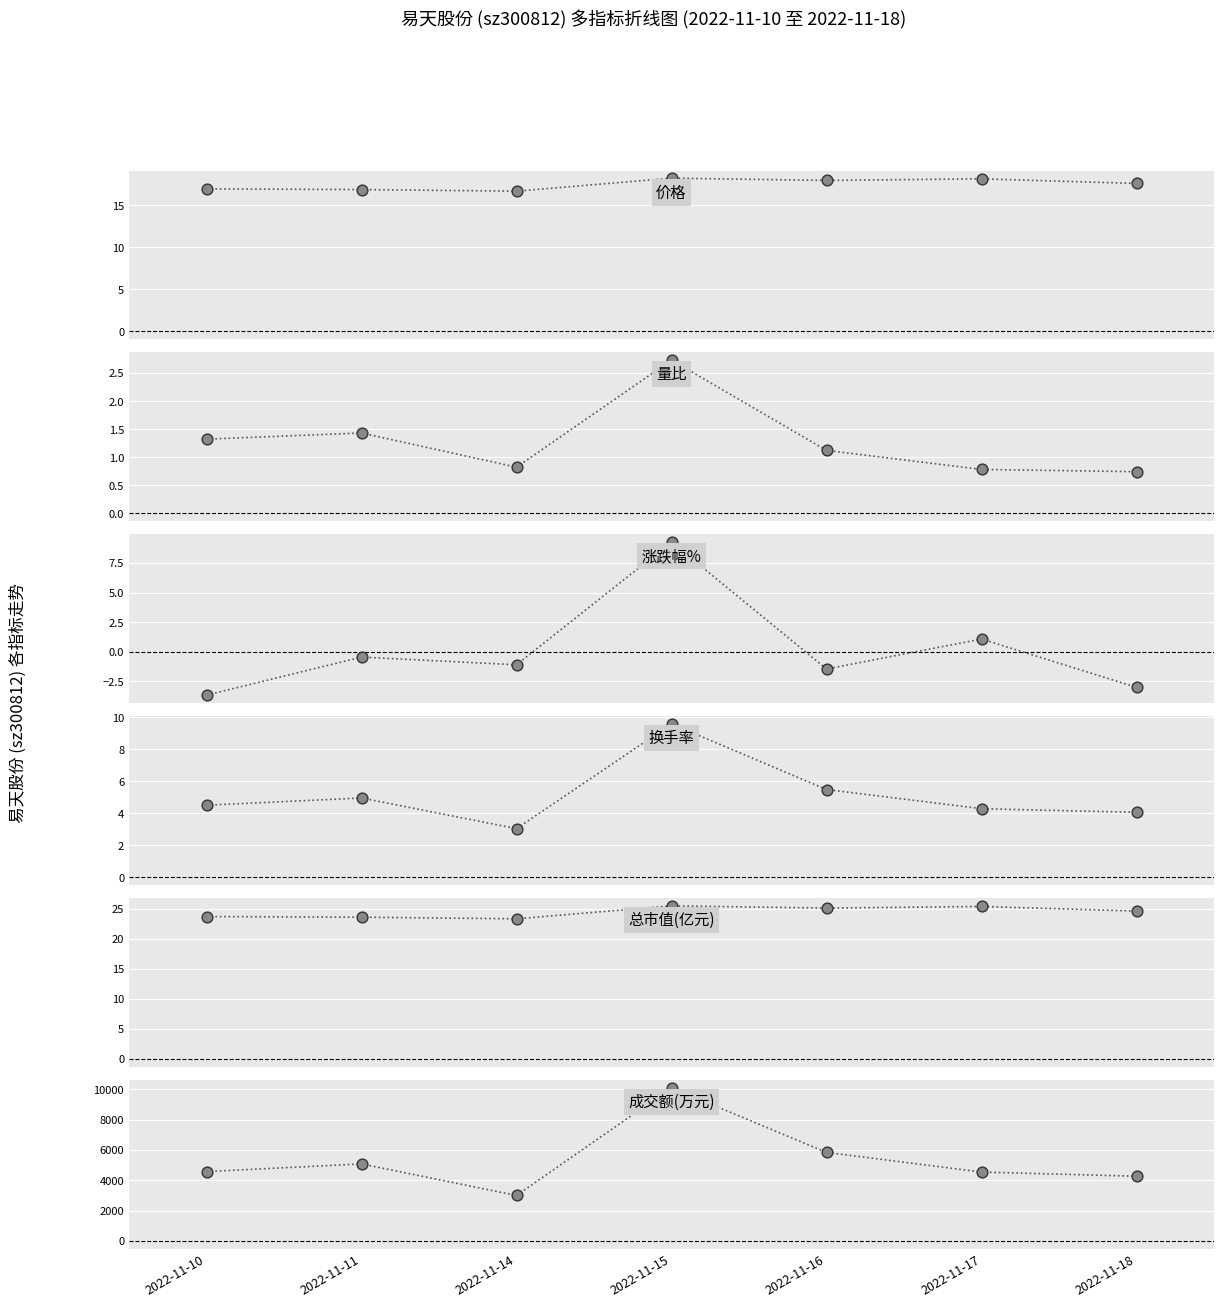

Is the value of 换手率 at 2022-11-18 greater than the value of 成交额(万元) at 2022-11-10?

No